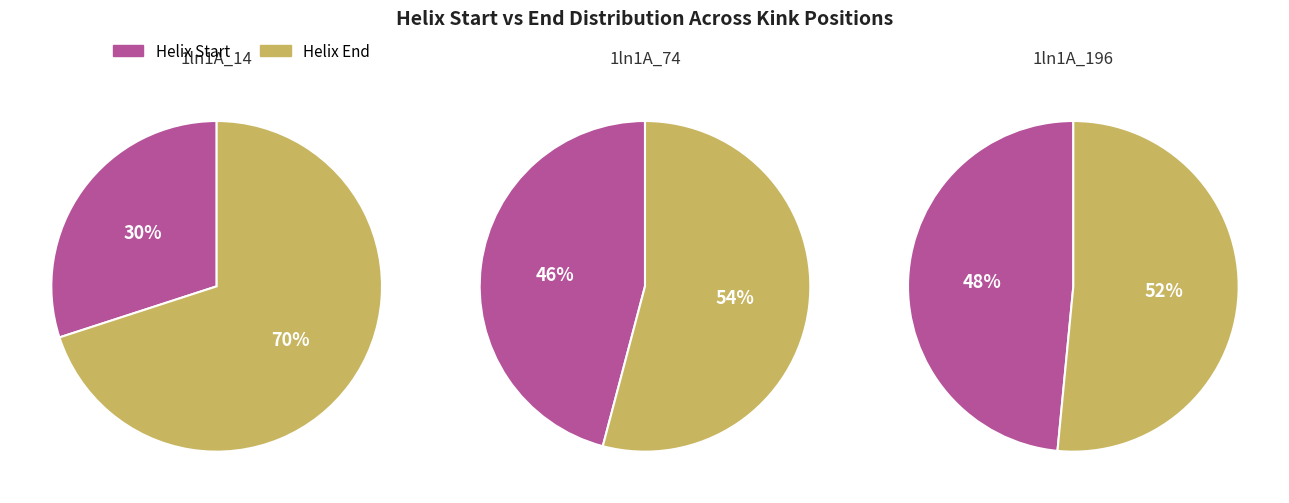

How many segments does this pie chart have?

3